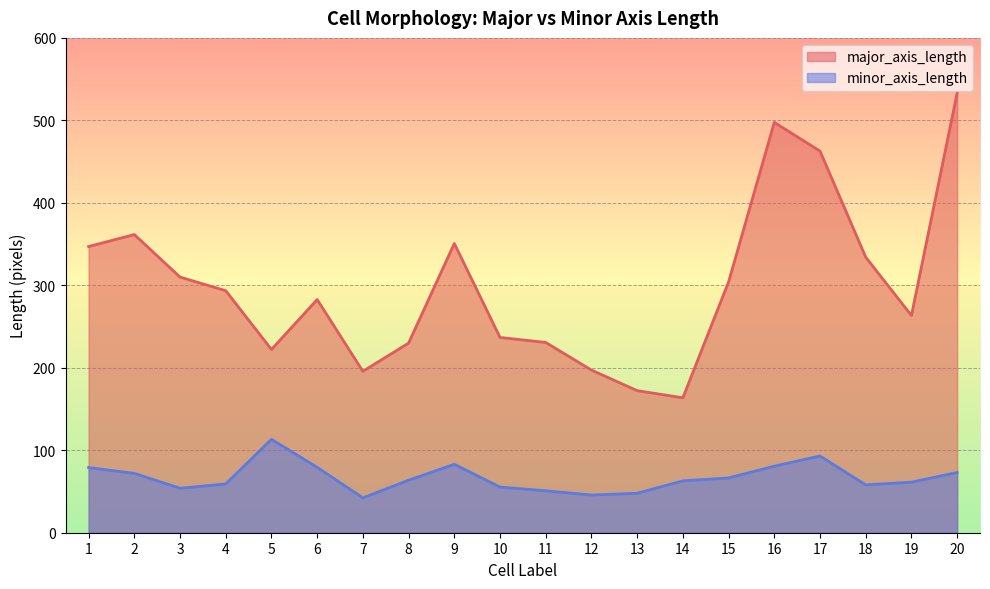

True or false: minor_axis_length and major_axis_length intersect in this chart.

False